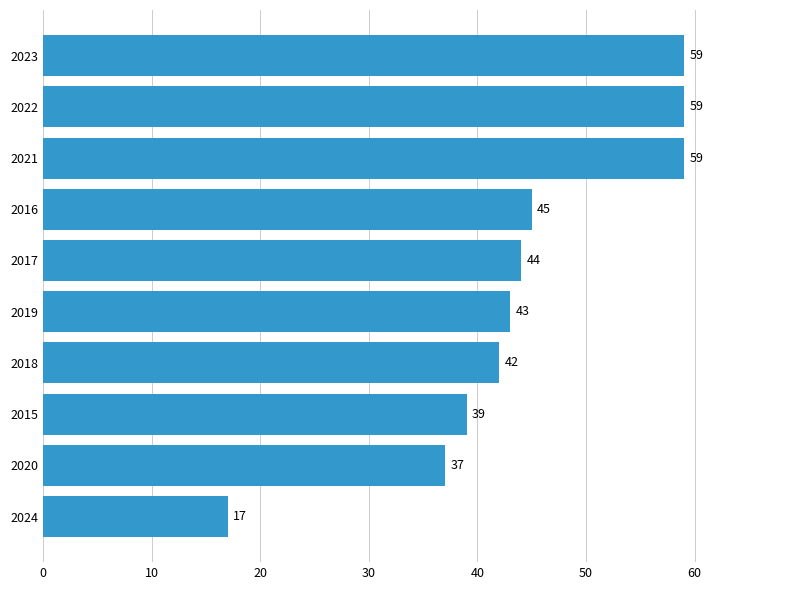

Where is the data nearest to the value 38?

2020